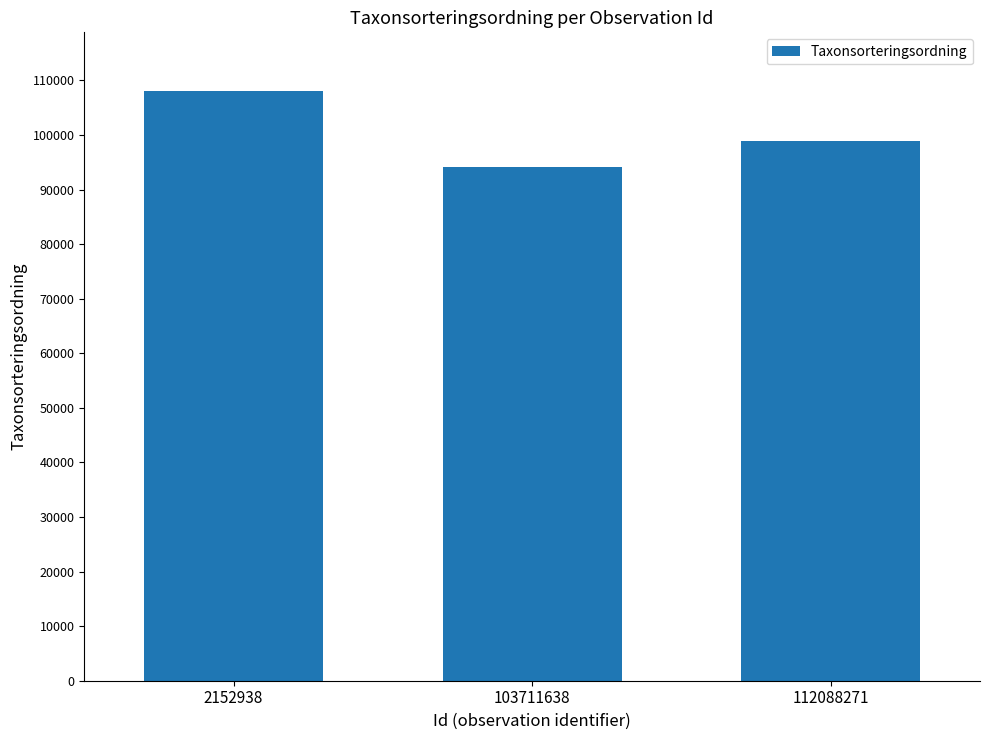

Rank the categories by value from highest to lowest.

2152938, 112088271, 103711638